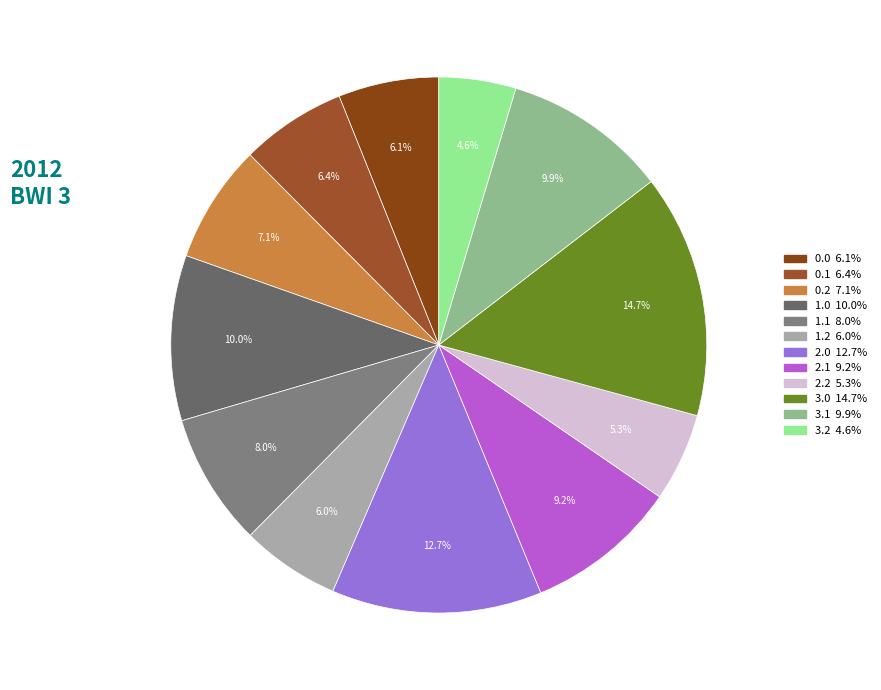

To the nearest percent, what is the average slice percentage?

8%